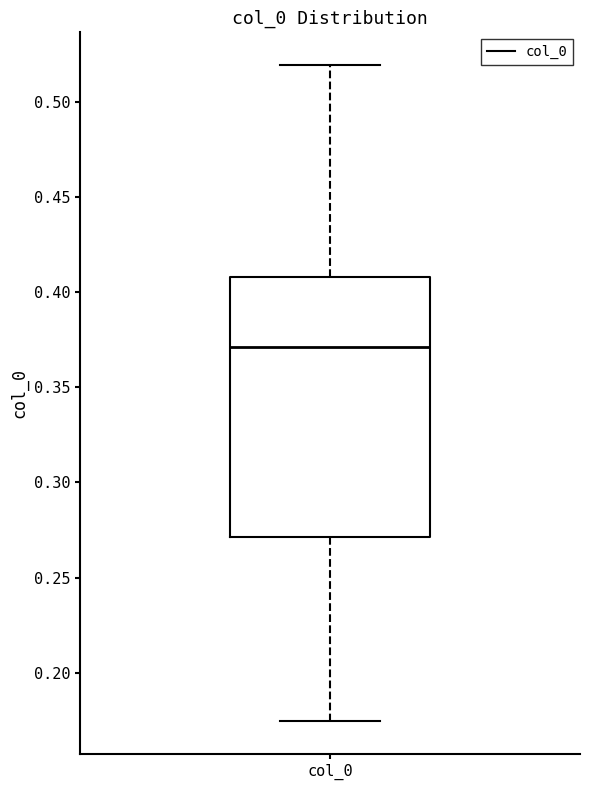

Transcribe this box plot: give where the median line is, the range the box spans, and where the two whiskers end, as read against the y-axis. The values are not printed on the chart, so give them approximately, as read against the axis.

median 0.370, box 0.270 to 0.410, whiskers 0.175 to 0.520